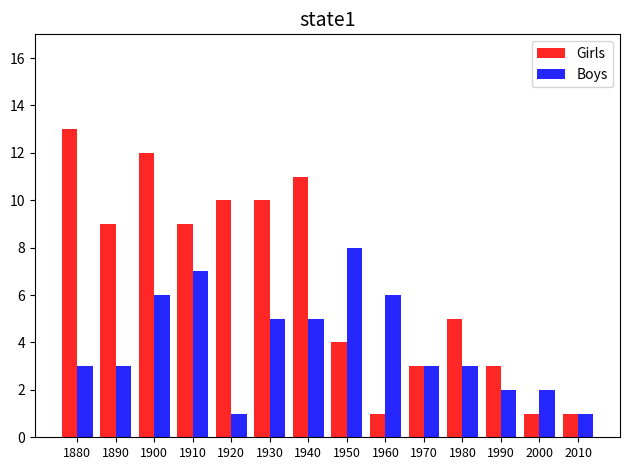

What is the value of the Girls bar at the 11th from the left?

5